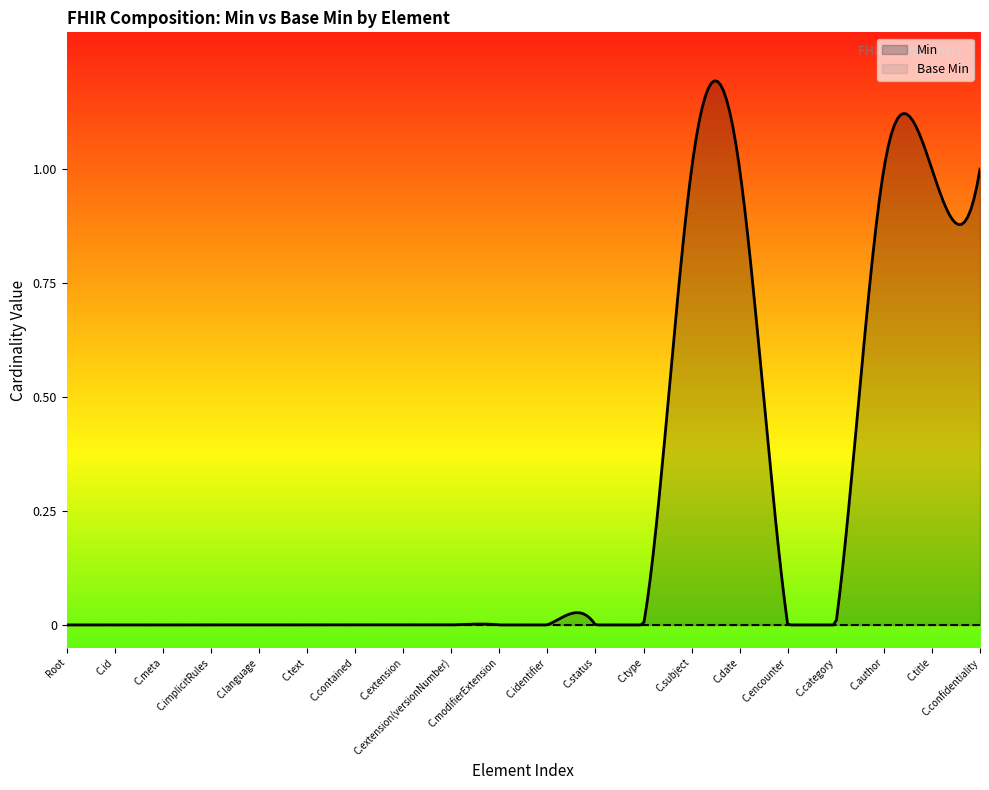

True or false: Base Min and Min intersect in this chart.

False